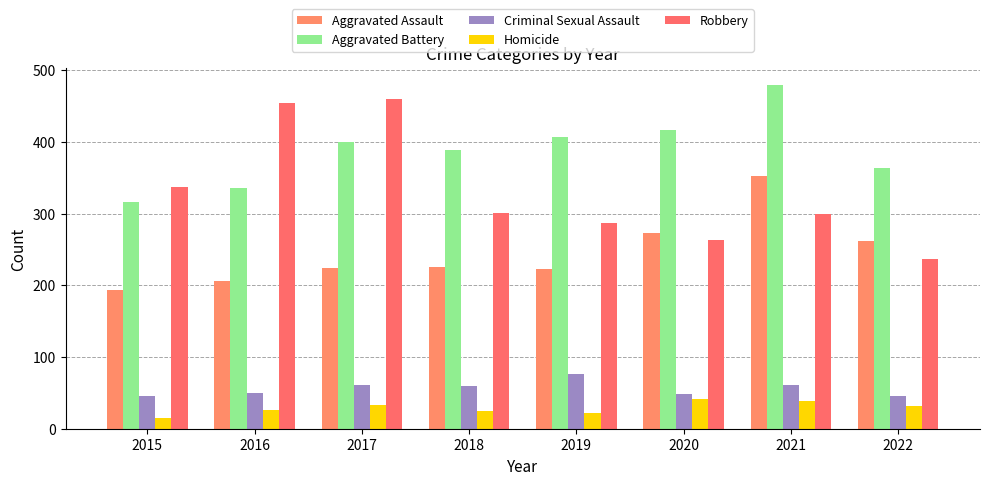

Is it true that Robbery equals 300 at 2021?

True